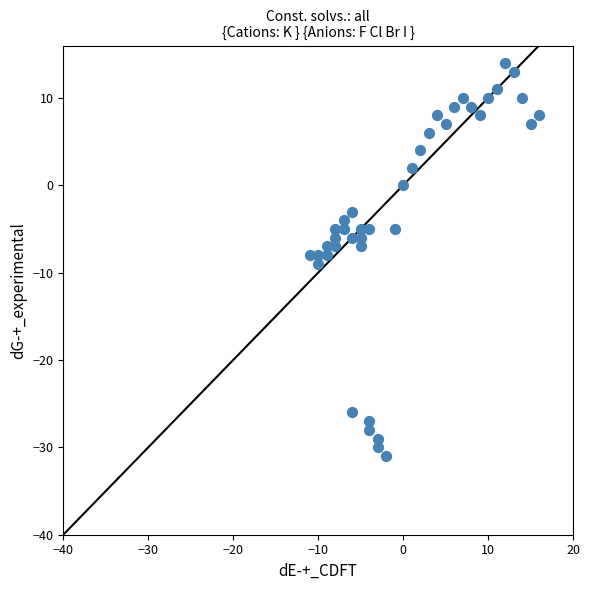

What is the range of X values (max minus min)?

27